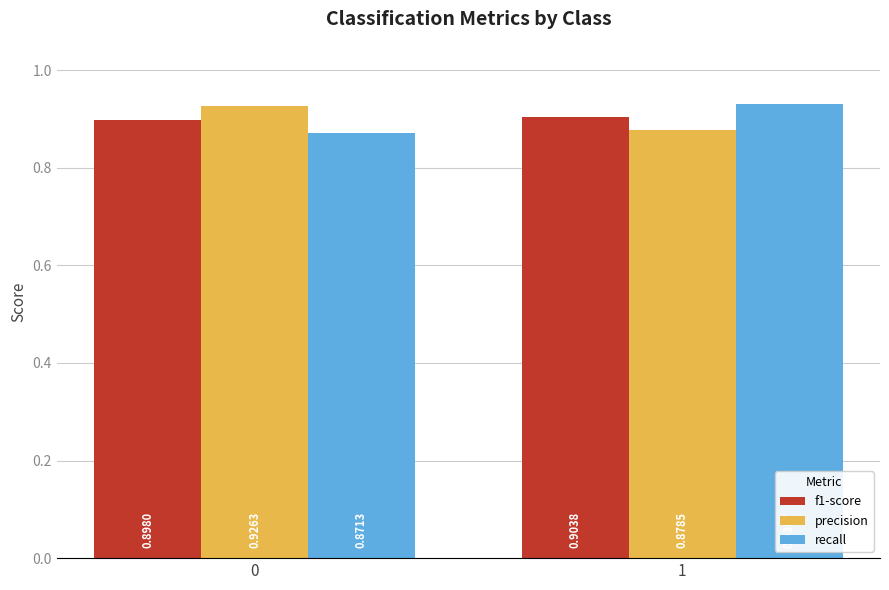

At 1, list the series in order from smallest to largest.

precision, f1-score, recall